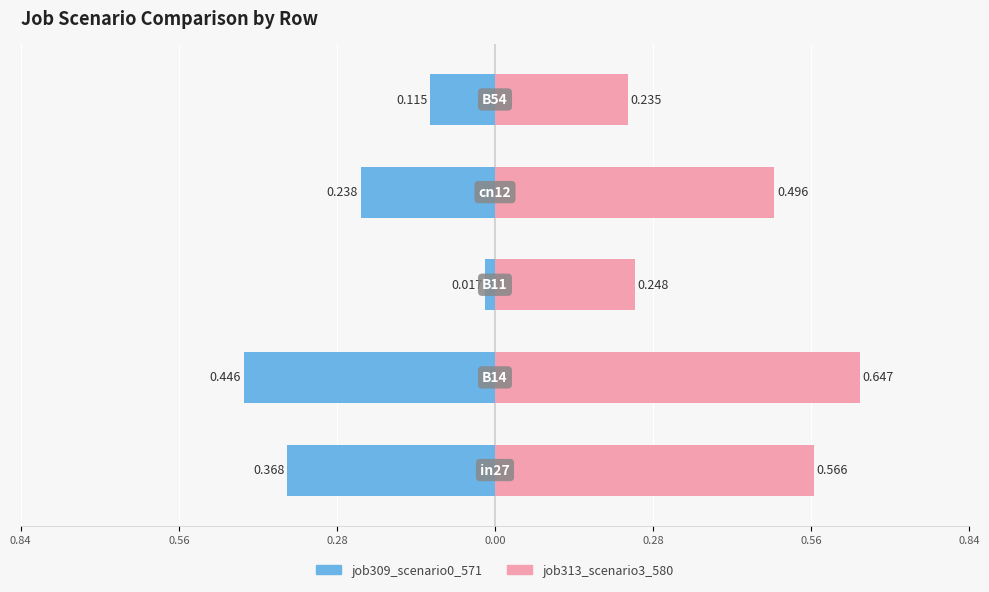

Which series has the largest range (max minus min)?

job309_scenario0_571